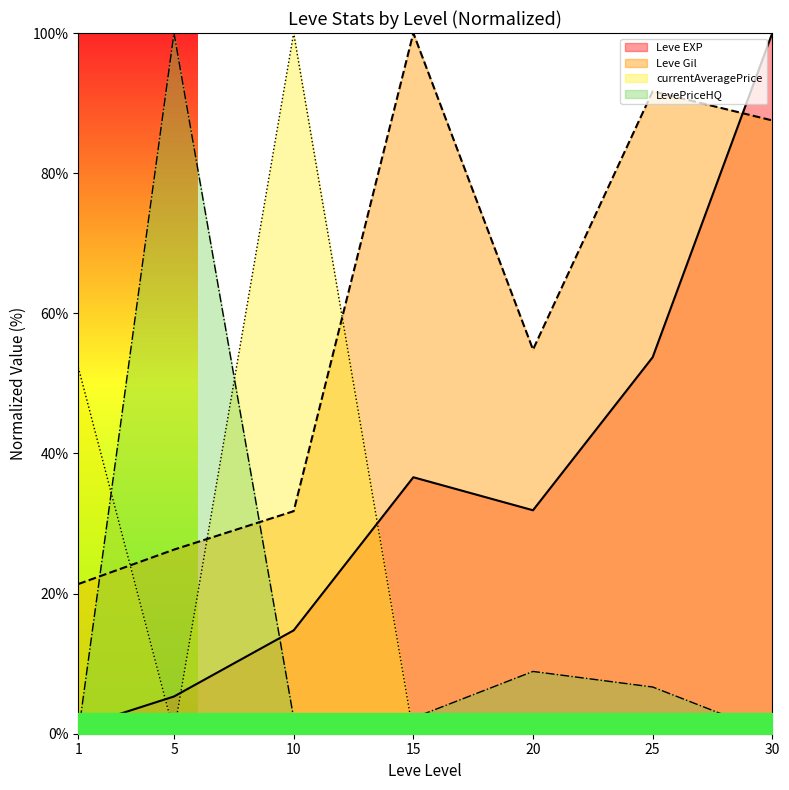

What is the average value of the currentAveragePrice series?

21.8